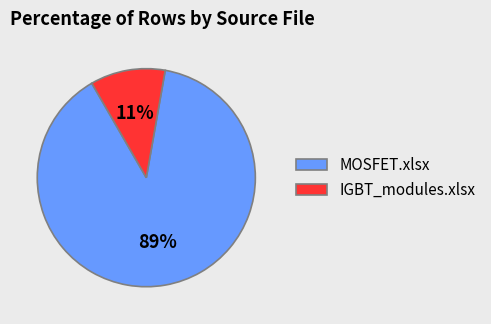

Do MOSFET.xlsx and IGBT_modules.xlsx together represent more than half of the pie?

Yes